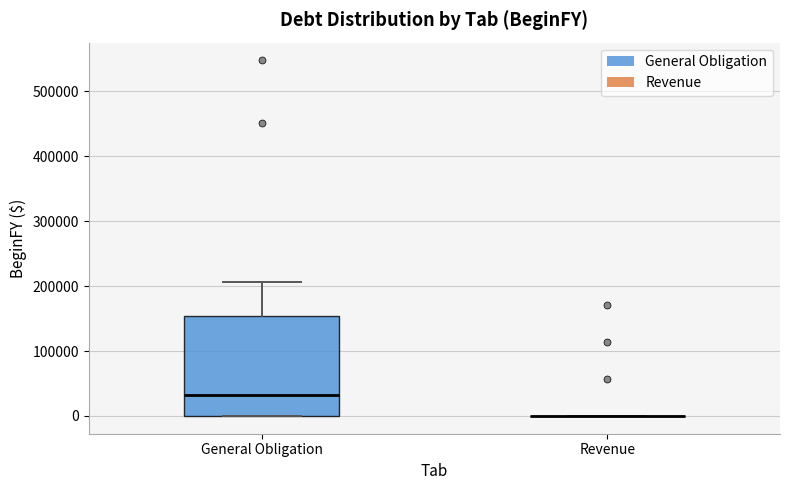

Reading left to right, read every box against the y-axis: the position of its median line, the range the box covers, and the ends of its whiskers. The values are not printed on the chart, so give them approximately, as read against the axis.

General Obligation: median 30000, box 0 to 150000, whiskers 0 to 210000
Revenue: box collapsed to a line at 0, whiskers 0 to 0